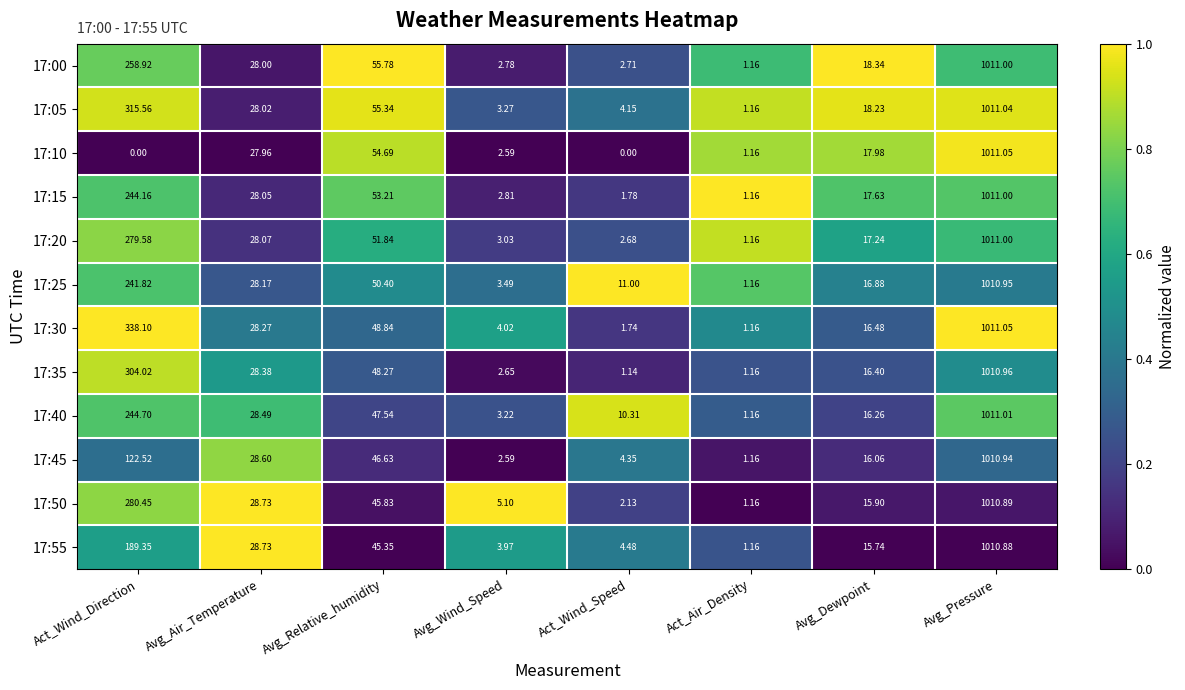

At Act_Wind_Direction, list the series in order from smallest to largest.

17:10, 17:45, 17:55, 17:25, 17:15, 17:40, 17:00, 17:20, 17:50, 17:35, 17:05, 17:30